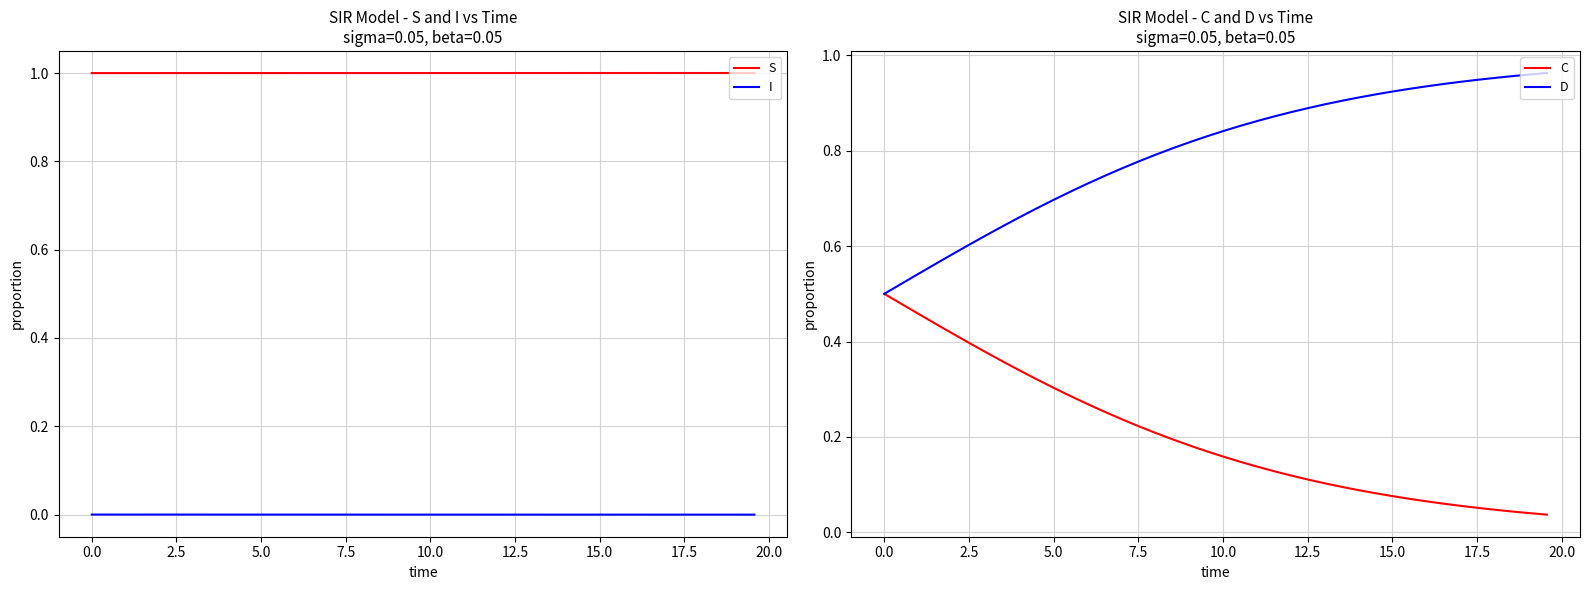

True or false: S and I intersect in this chart.

False